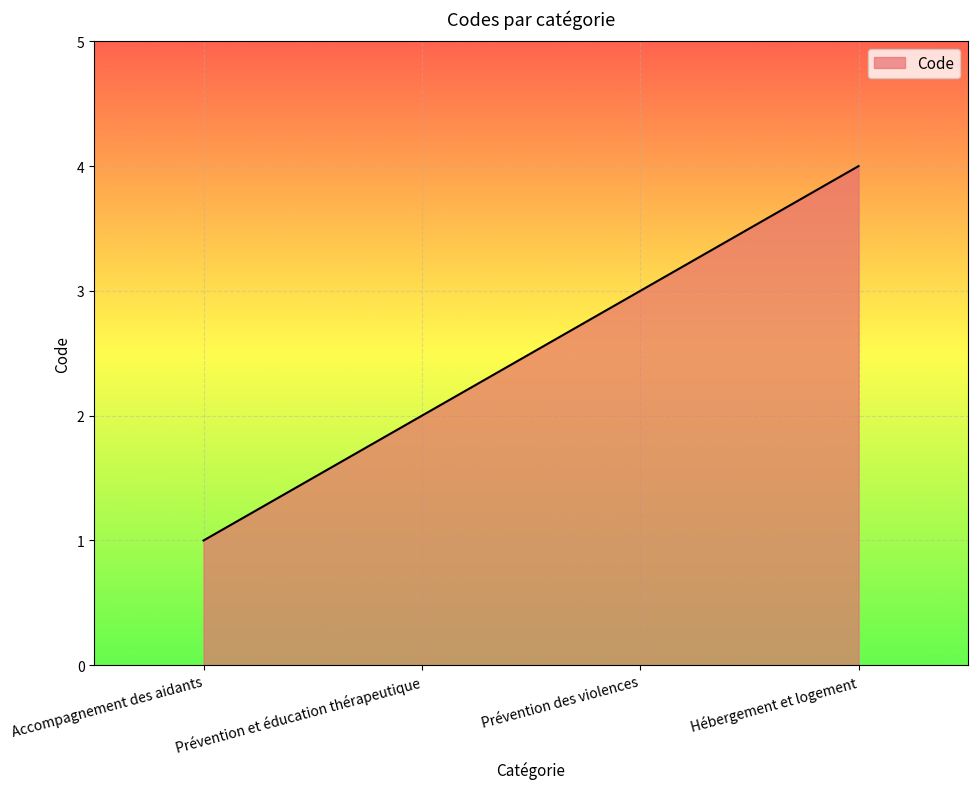

What is the sum of the values at Accompagnement des aidants and Hébergement et logement?

5